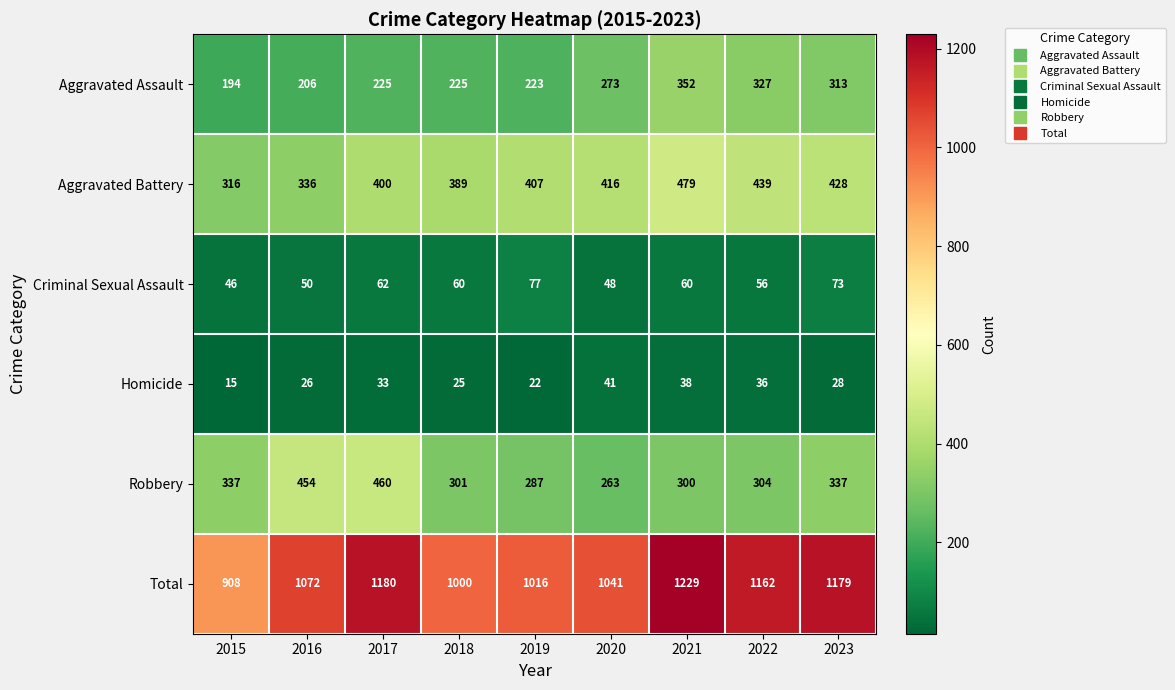

At which category is the sum across all series the highest?

2021